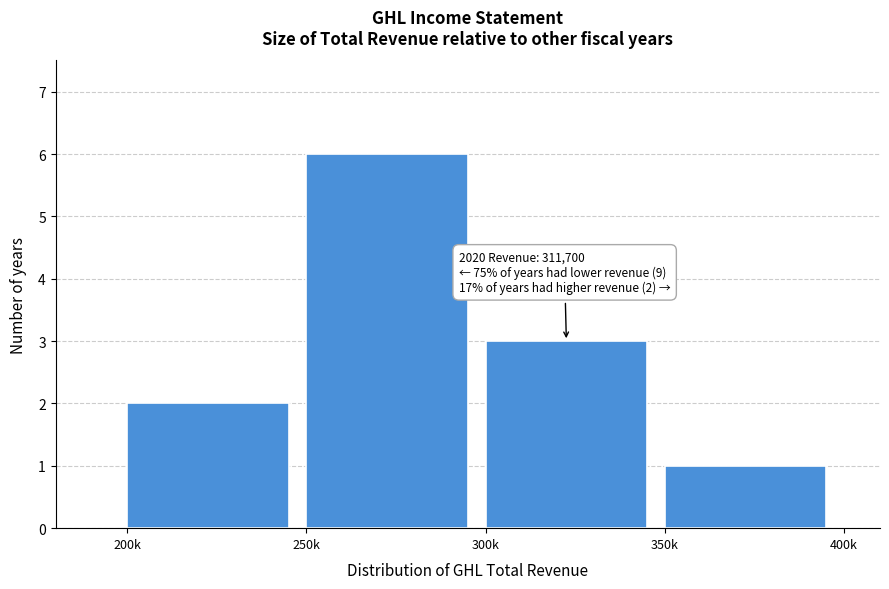

Reading right to left, what are all the values shown in this chart?

350k=1	300k=3	250k=6	200k=2